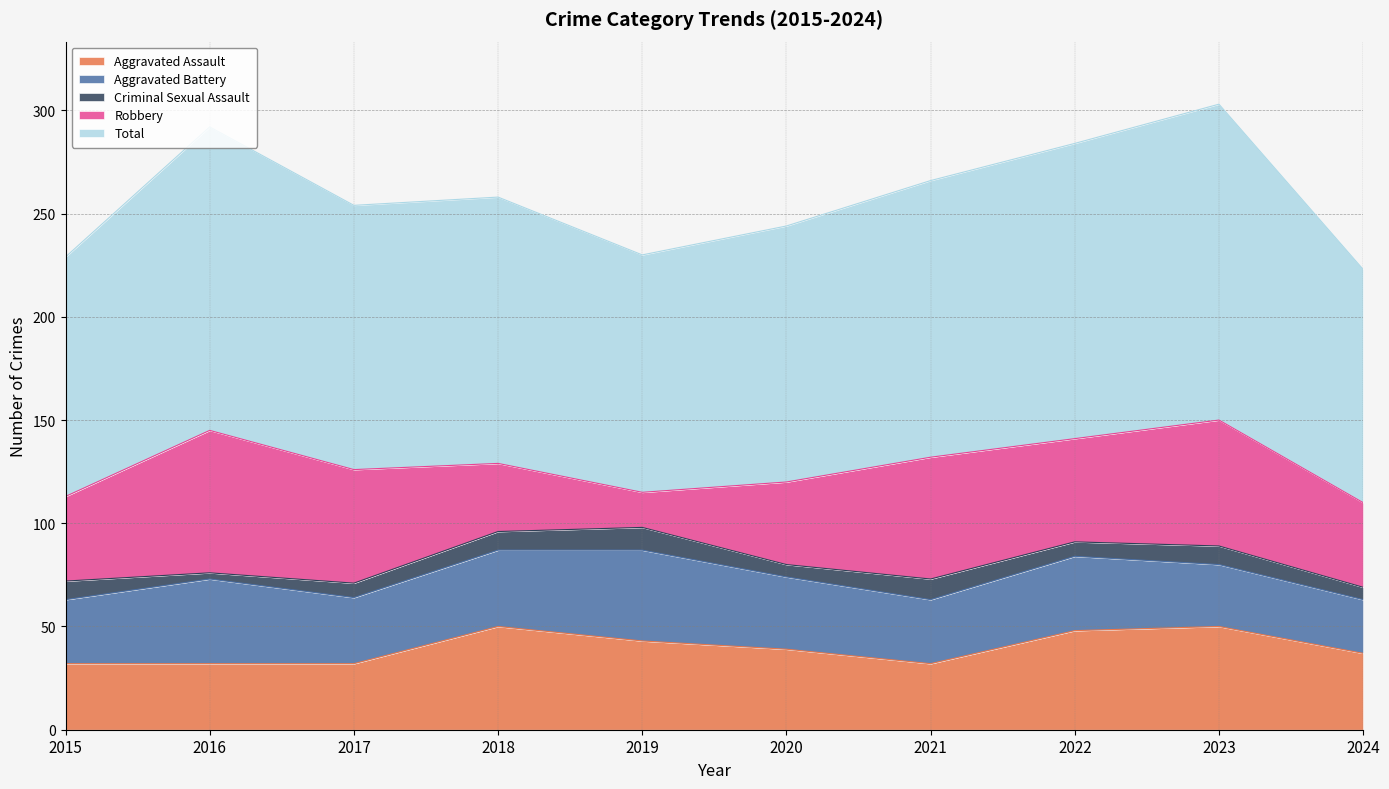

Rank the series at 2016 from highest to lowest value.

Total, Robbery, Aggravated Battery, Aggravated Assault, Criminal Sexual Assault